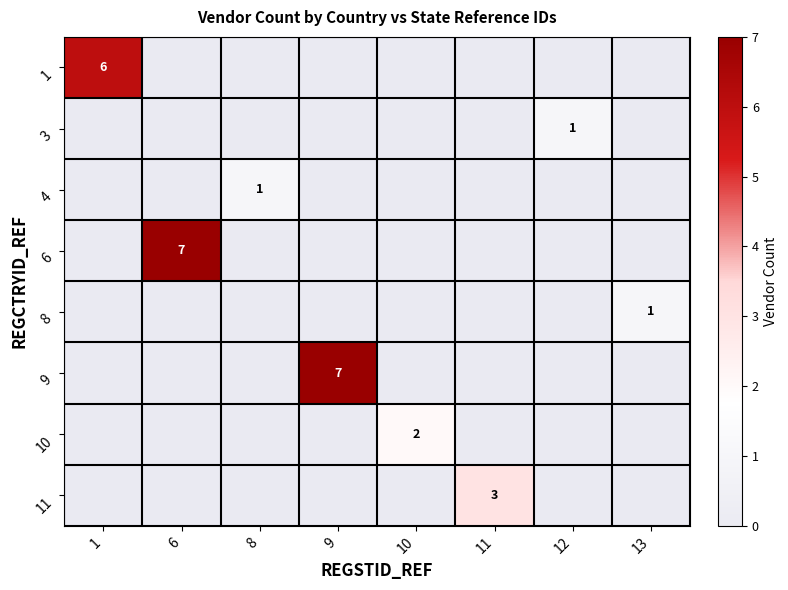

The 1 series shows 6 at 1. True or false?

True